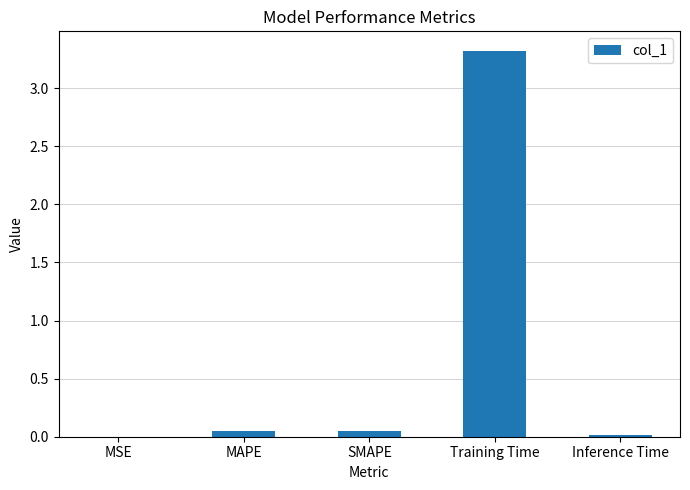

Are the bars grouped side by side (vs. stacked)?

No